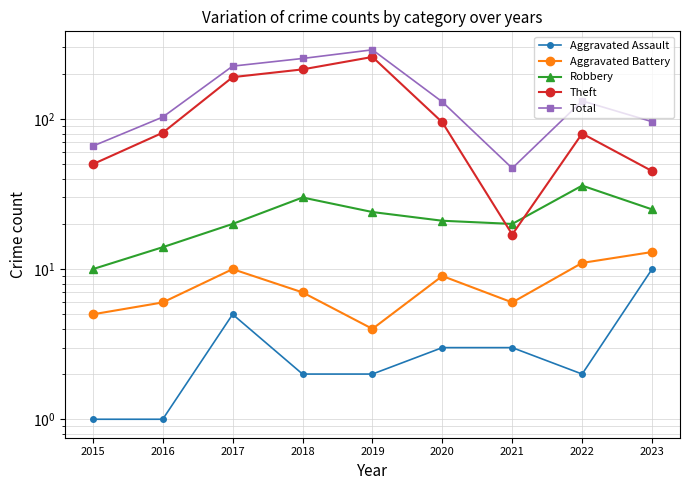

At which category does Theft reach its first local peak?

2019